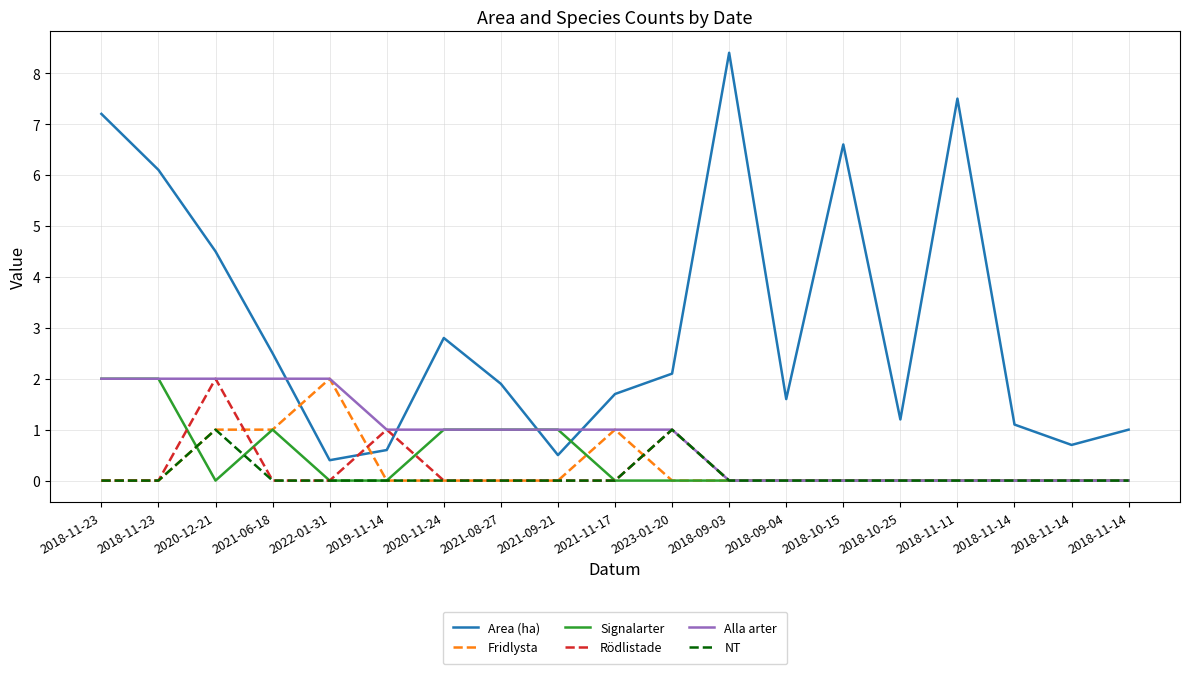

What is the total value across all series at 2022-01-31?

4.4